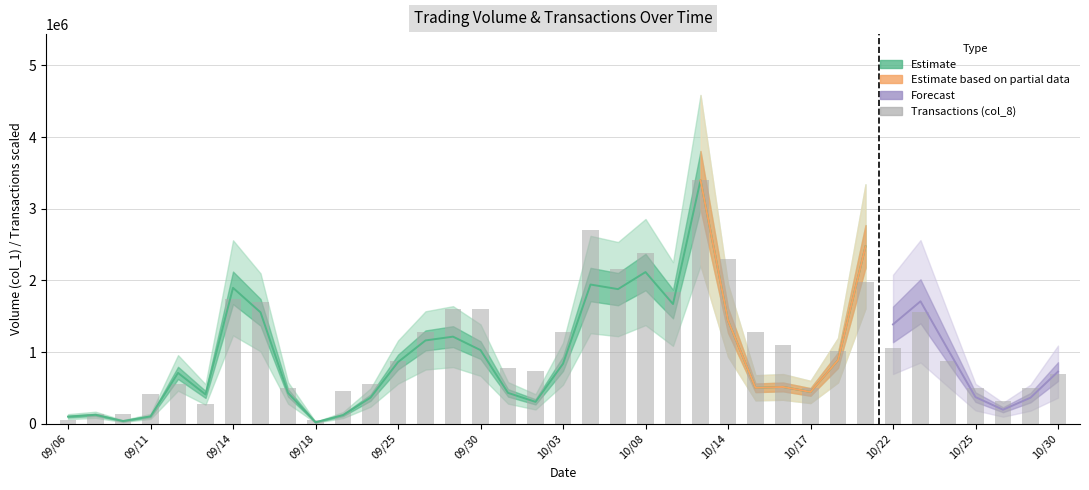

What is the maximum value shown in the chart?

3398000.0